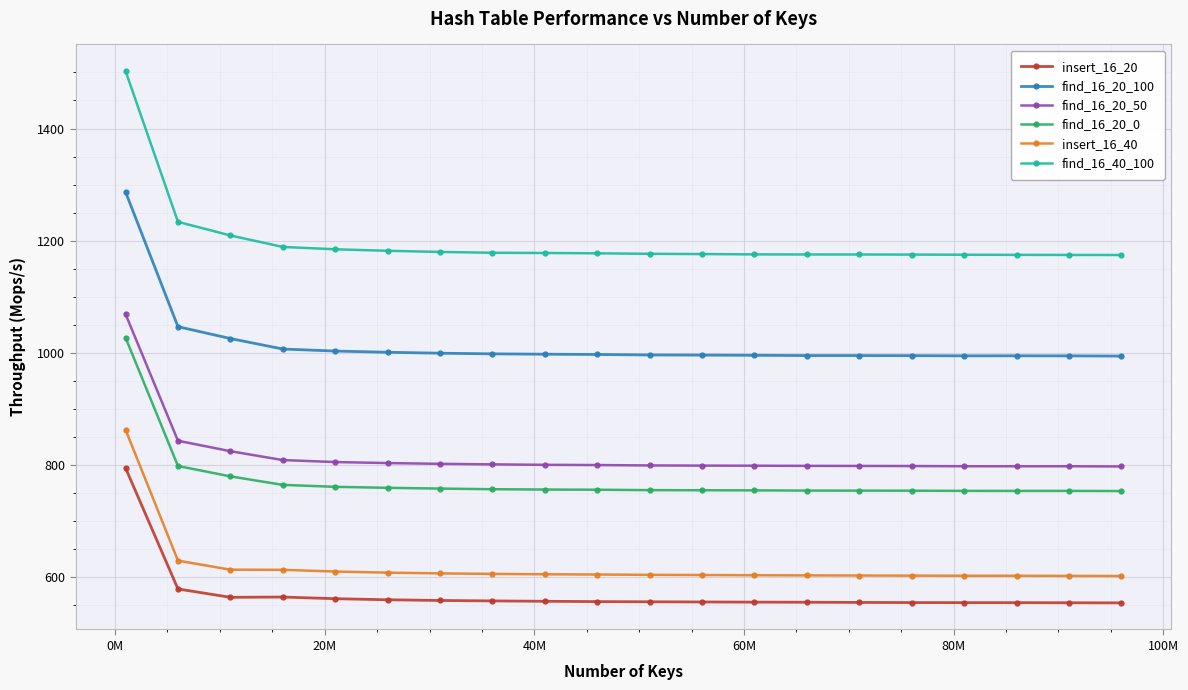

What is the difference between the maximum and minimum values in the find_16_20_0 series?

273.4